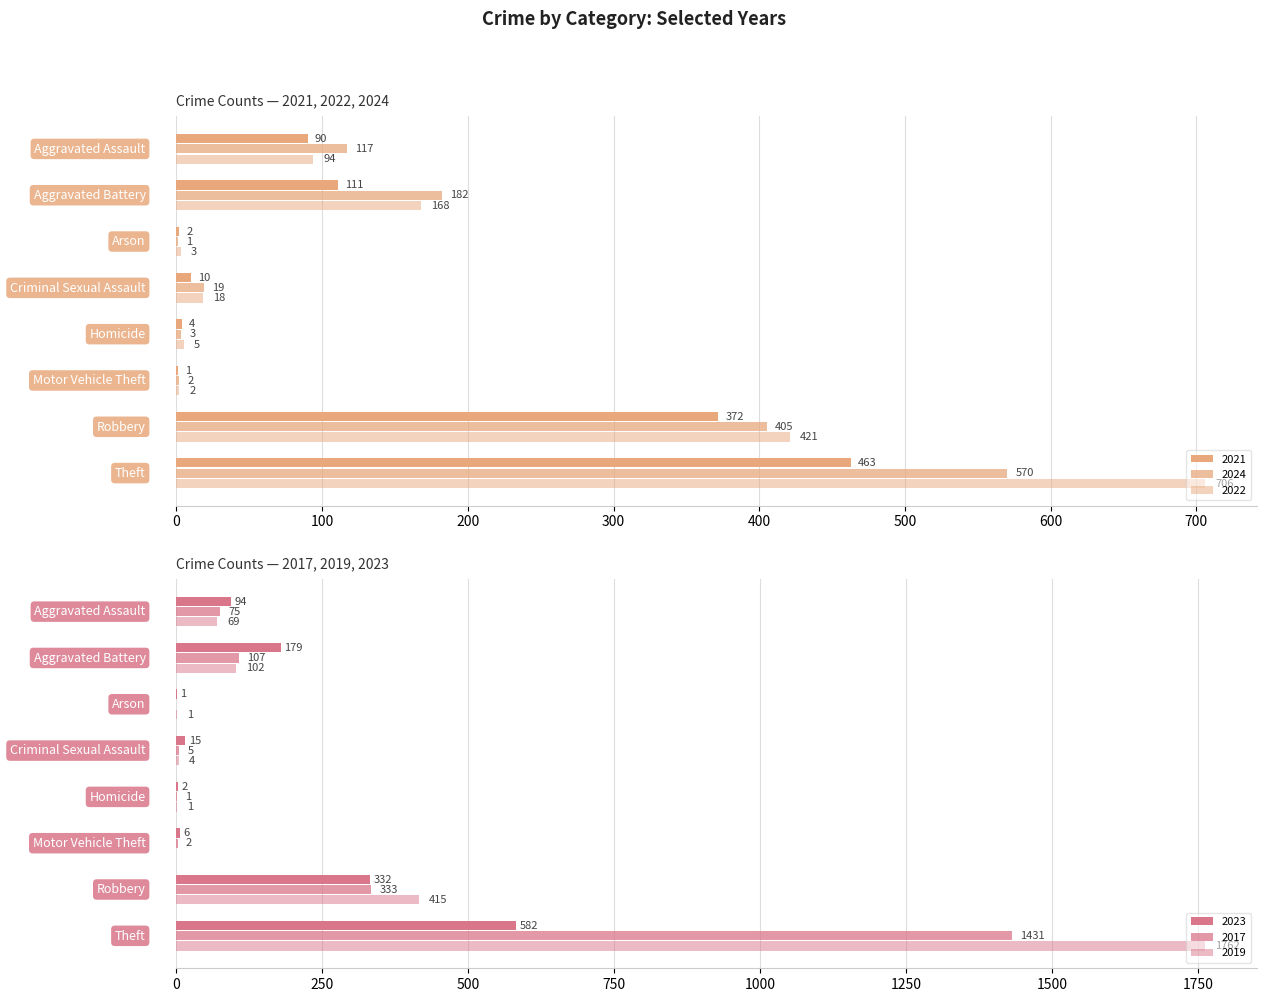

How many values in 2019 are above zero?

7